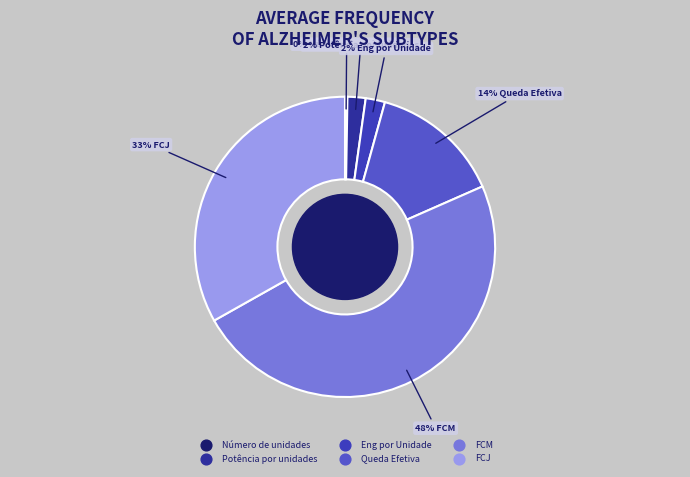

Rank the categories by value from highest to lowest.

FCM, FCJ, Queda Efetiva, Eng por Unidade, Potência por unidades, Número de unidades